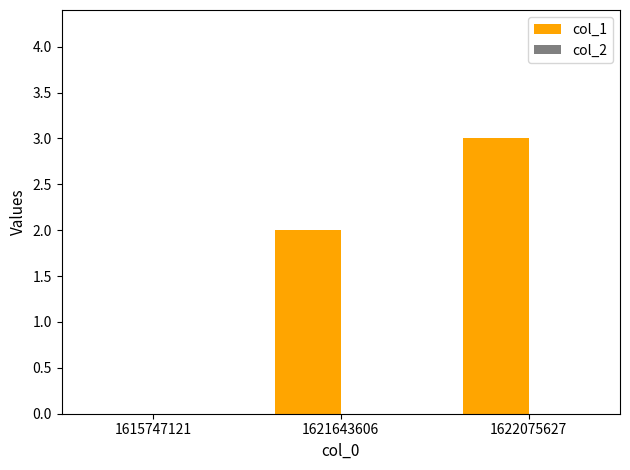

Count the number of categories in the chart.

3